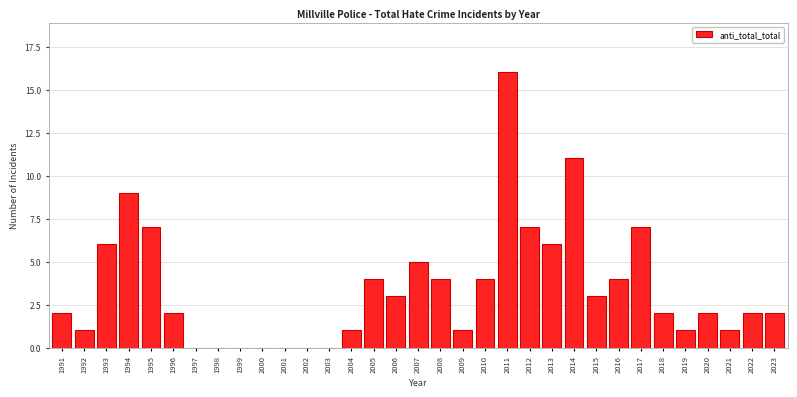

The value at 1998 is 9. True or false?

False